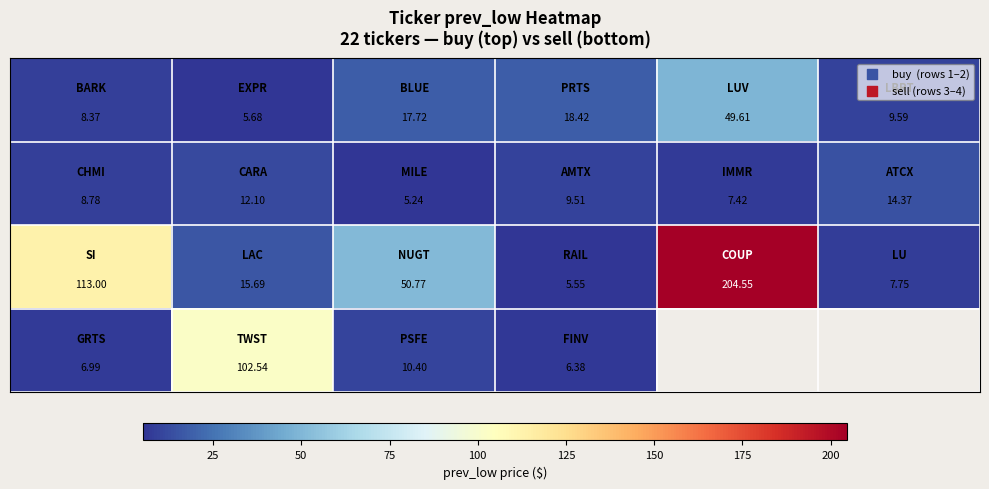

Count the number of data series in this chart.

4